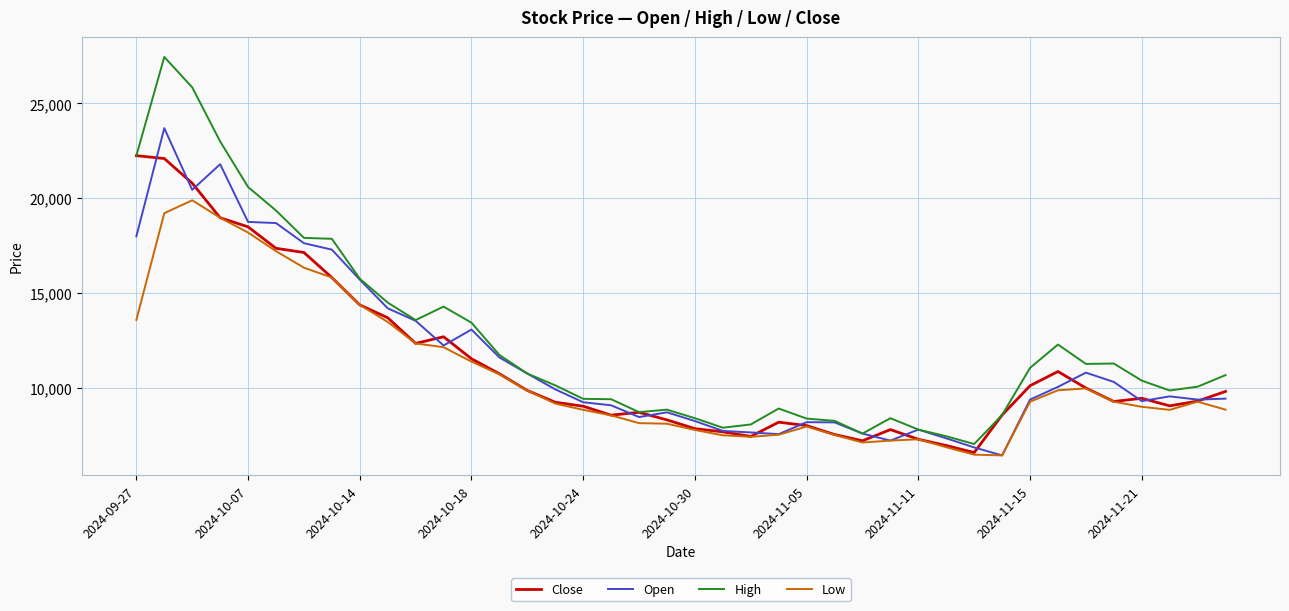

What is the sum of all Low values?

428490